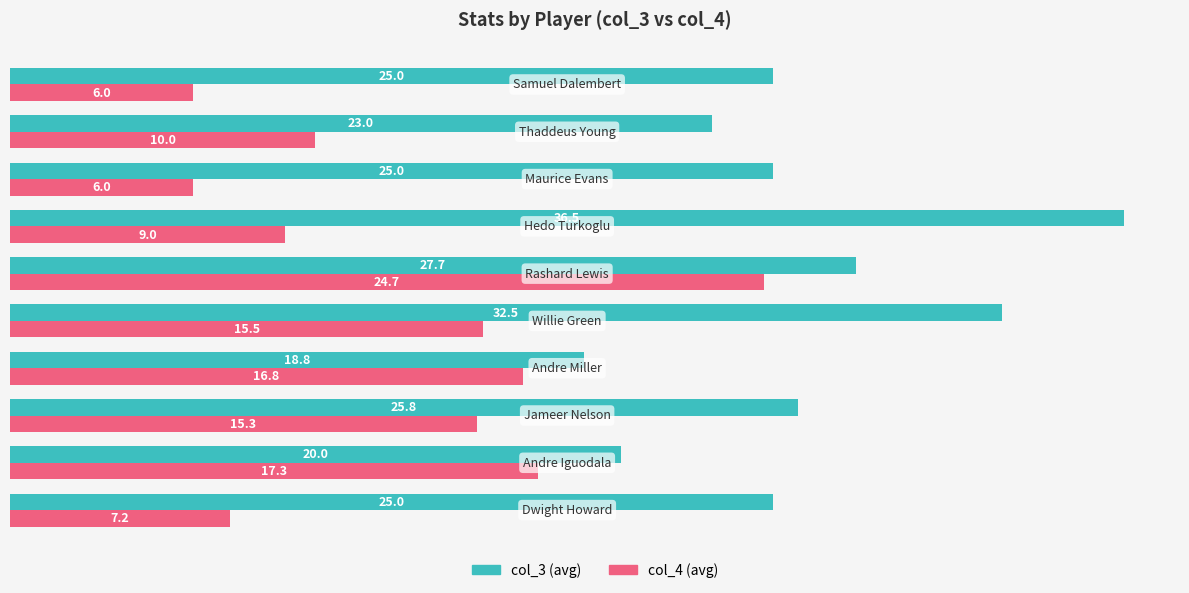

What is the maximum value shown in the chart?

36.5